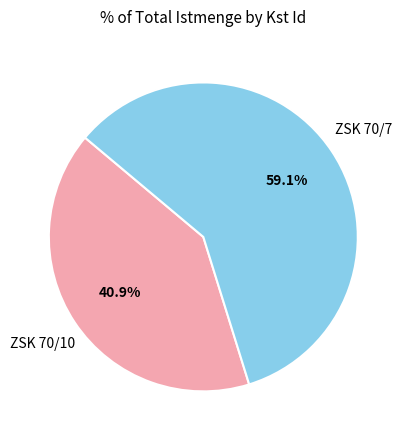

Count the number of slices in the pie.

2